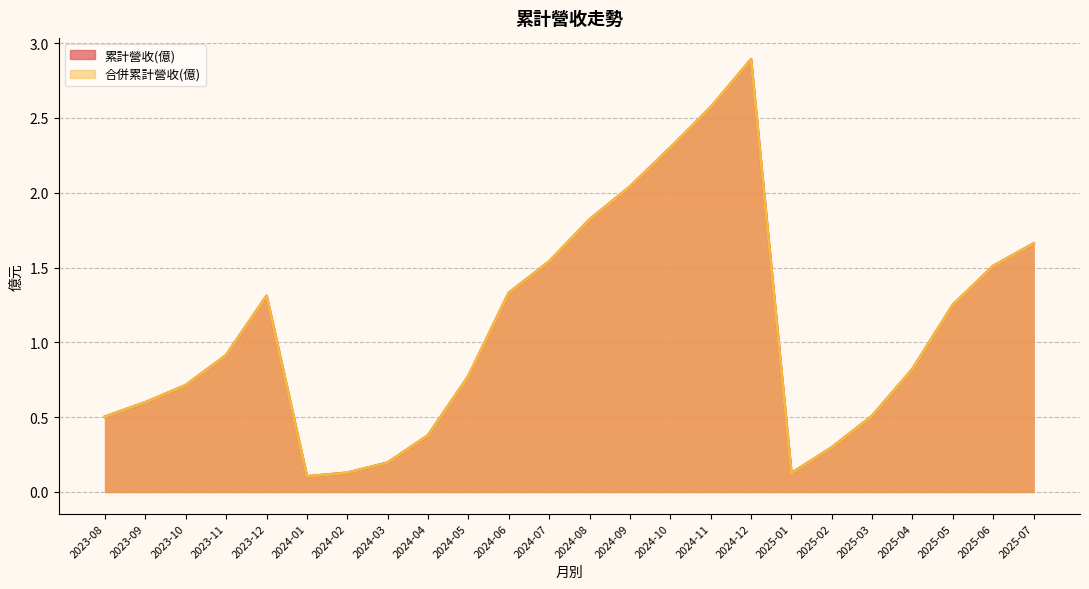

The 合併累計營收(億) series shows 0.0 at 2024-01. True or false?

False